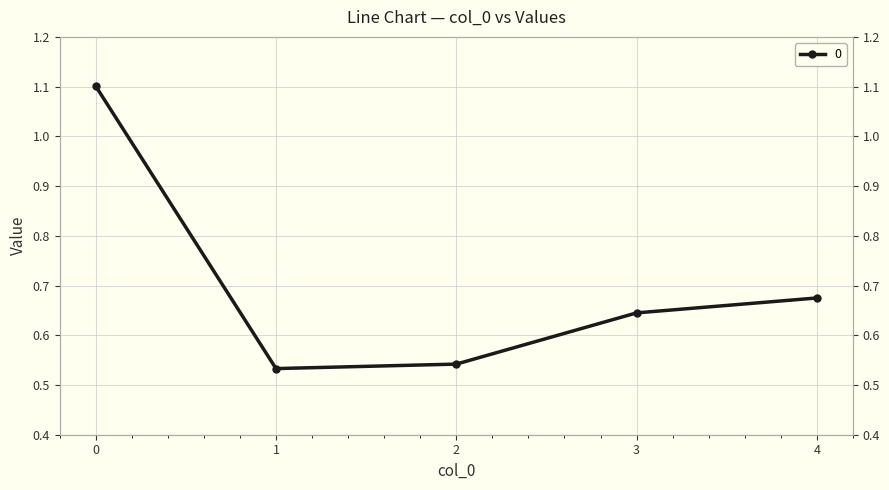

What is the smallest value displayed?

0.5